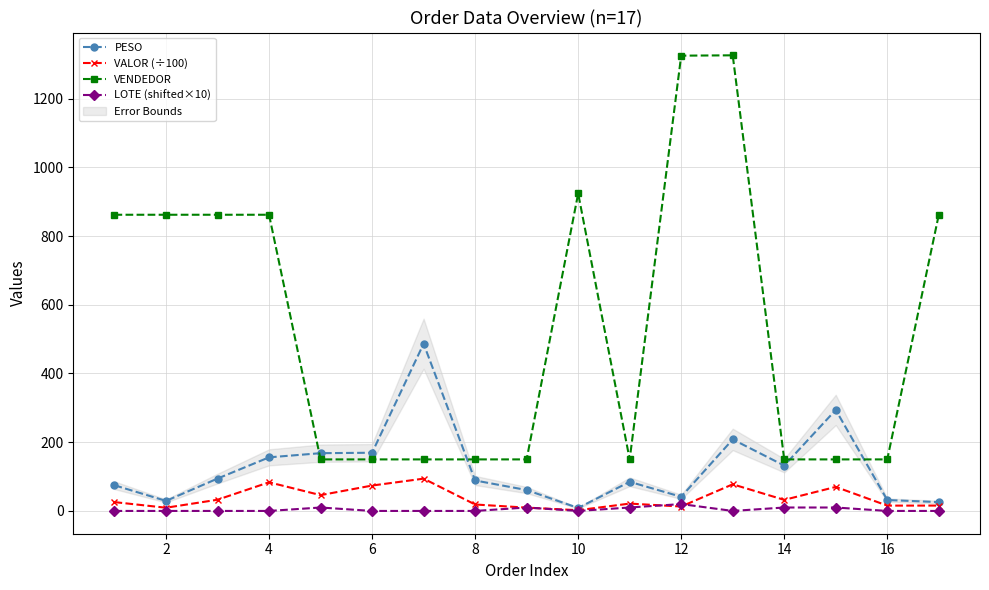

The value of VENDEDOR at 14 is 266.2. True or false?

False